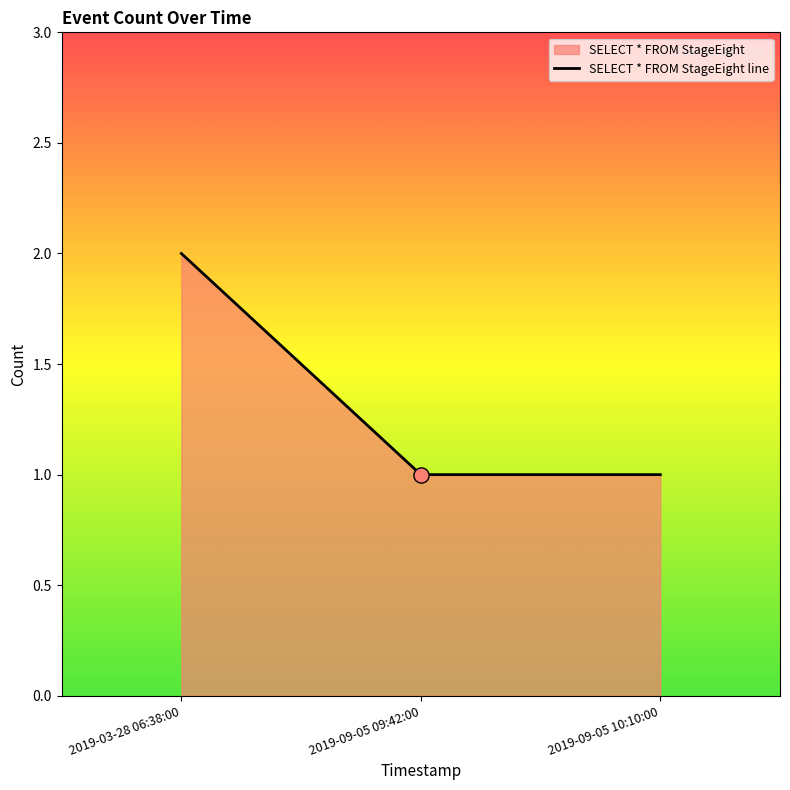

What is the change in value from 2019-03-28 06:38:00 to 2019-09-05 10:10:00?

-1